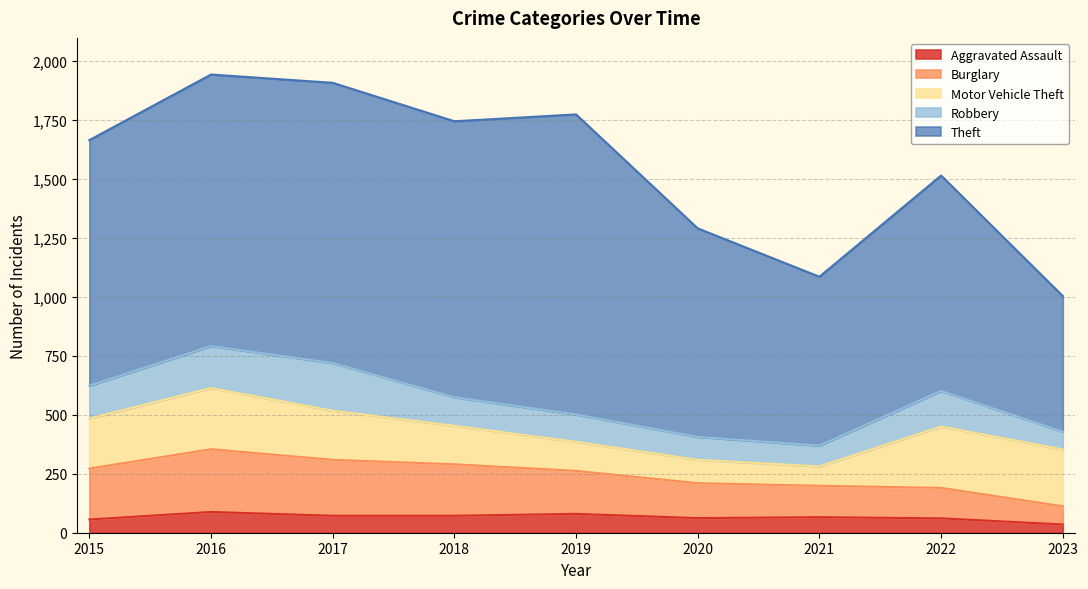

Does the chart display data point markers on the line(s)?

No